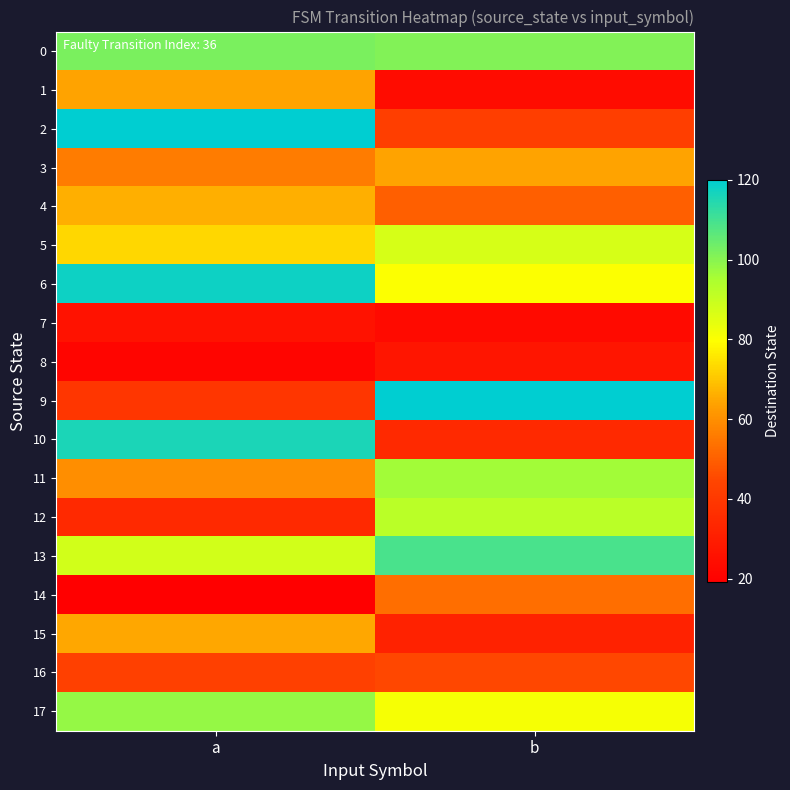

Reading right to left, list all the values displayed in this chart.

0: b=101	a=102
1: b=24	a=64
2: b=42	a=120
3: b=64	a=56
4: b=50	a=66
5: b=87	a=73
6: b=80	a=118
7: b=23	a=26
8: b=27	a=21
9: b=120	a=39
10: b=34	a=116
11: b=96	a=60
12: b=92	a=34
13: b=109	a=88
14: b=53	a=19
15: b=32	a=65
16: b=45	a=43
17: b=81	a=98